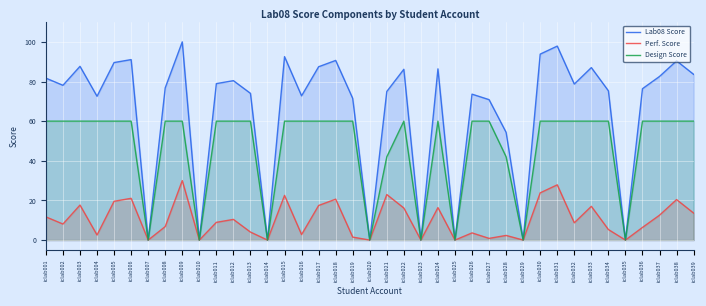

At which category is the sum across all series the highest?

iclab009